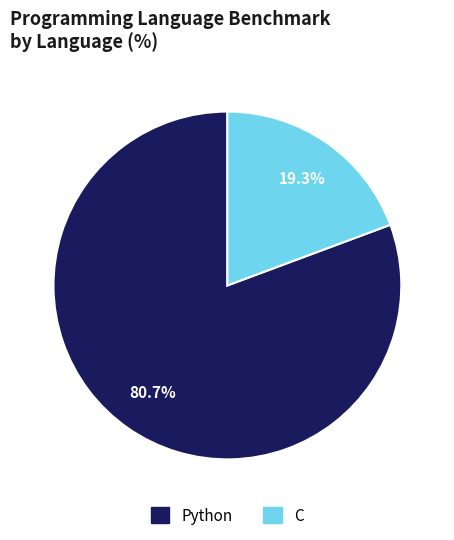

How many segments does this pie chart have?

2